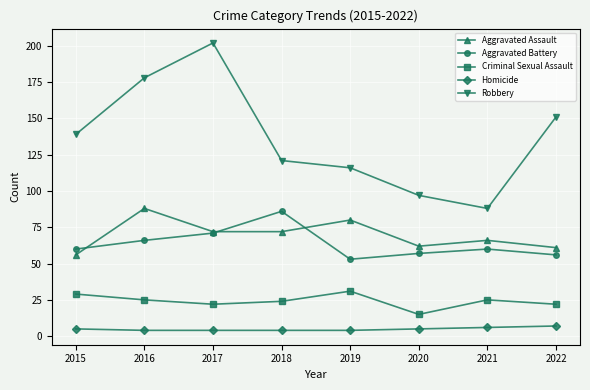

Reading left to right, list all the values displayed in this chart.

Aggravated Assault: 2015=56	2016=88	2017=72	2018=72	2019=80	2020=62	2021=66	2022=61
Aggravated Battery: 2015=60	2016=66	2017=71	2018=86	2019=53	2020=57	2021=60	2022=56
Criminal Sexual Assault: 2015=29	2016=25	2017=22	2018=24	2019=31	2020=15	2021=25	2022=22
Homicide: 2015=5	2016=4	2017=4	2018=4	2019=4	2020=5	2021=6	2022=7
Robbery: 2015=139	2016=178	2017=202	2018=121	2019=116	2020=97	2021=88	2022=151